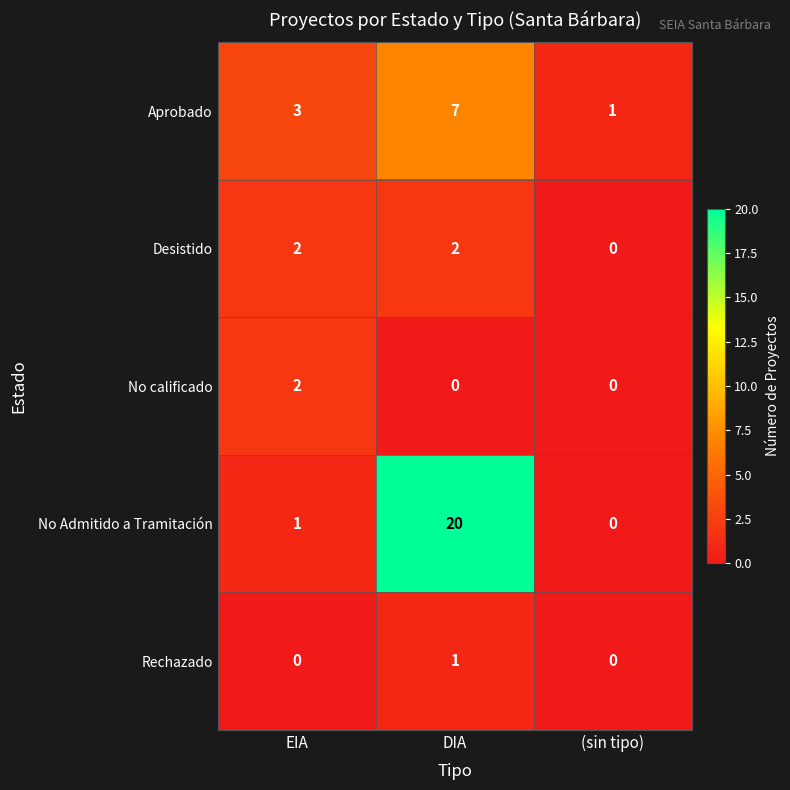

Rank the categories by Aprobado value from highest to lowest.

DIA, EIA, (sin tipo)